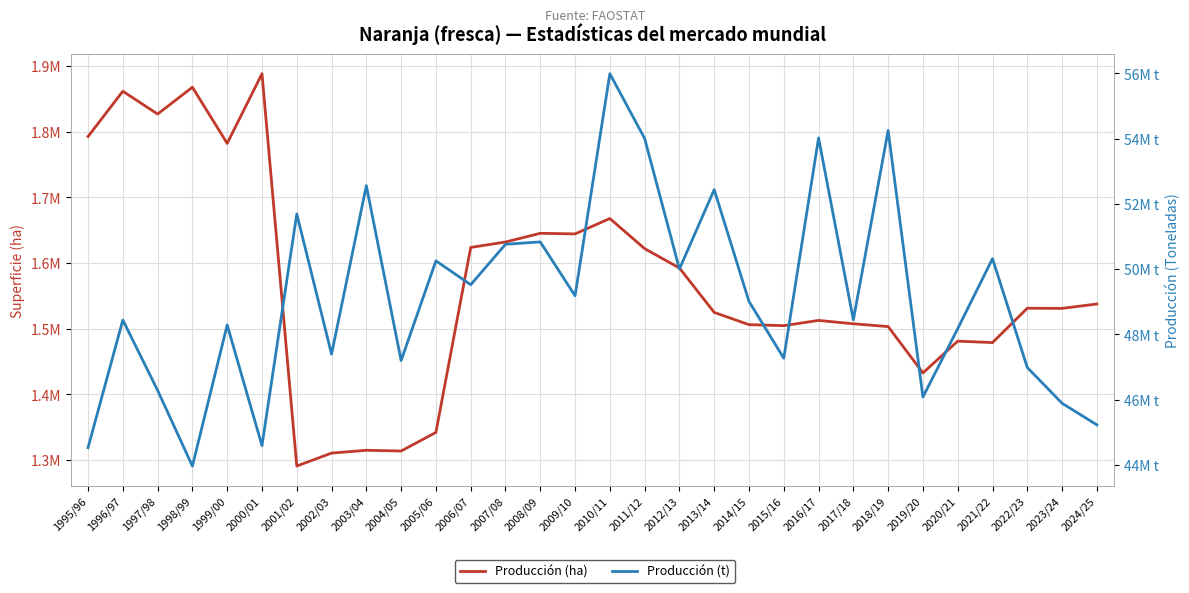

Reading right to left, list all the values displayed in this chart.

Producción (ha): 1537704	1531045	1531276	1478972	1481145	1432775	1503340	1507581	1512711	1504745	1506252	1524889	1592529	1622032	1667854	1644462	1645359	1632092	1623858	1342189	1313854	1314965	1310688	1290947	1888366	1782285	1867802	1826961	1861690	1792770
Producción (t): 45224000	45886000	46983000	50319000	48173000	46078000	54250000	48441000	54022000	47267000	49008000	52436000	50002000	54006000	55990000	49181000	50833000	50761000	49520000	50253000	47194000	52559000	47392000	51691000	44588000	48286000	43961000	46282000	48438000	44526000